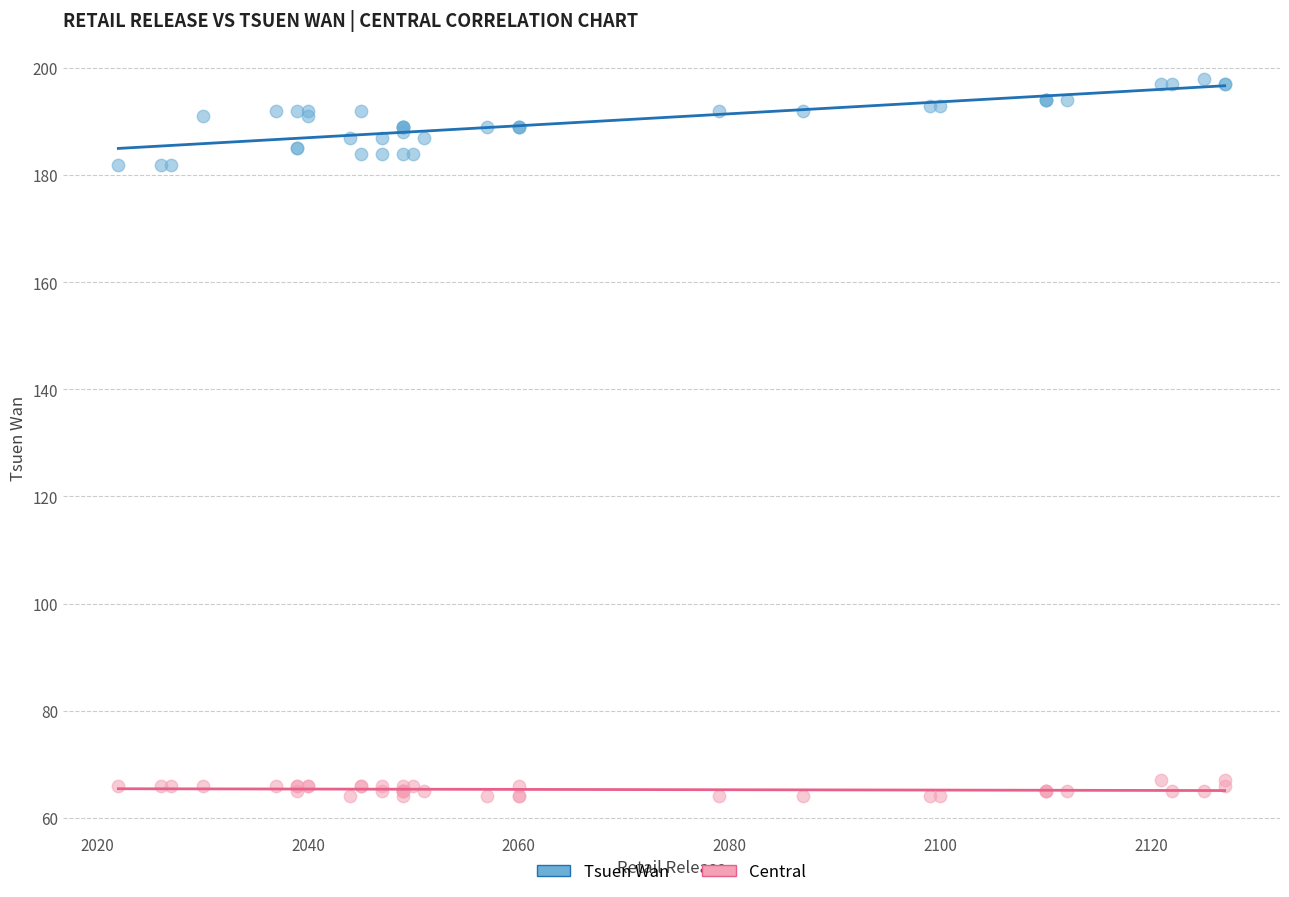

Which series contains the highest Y value?

Tsuen Wan